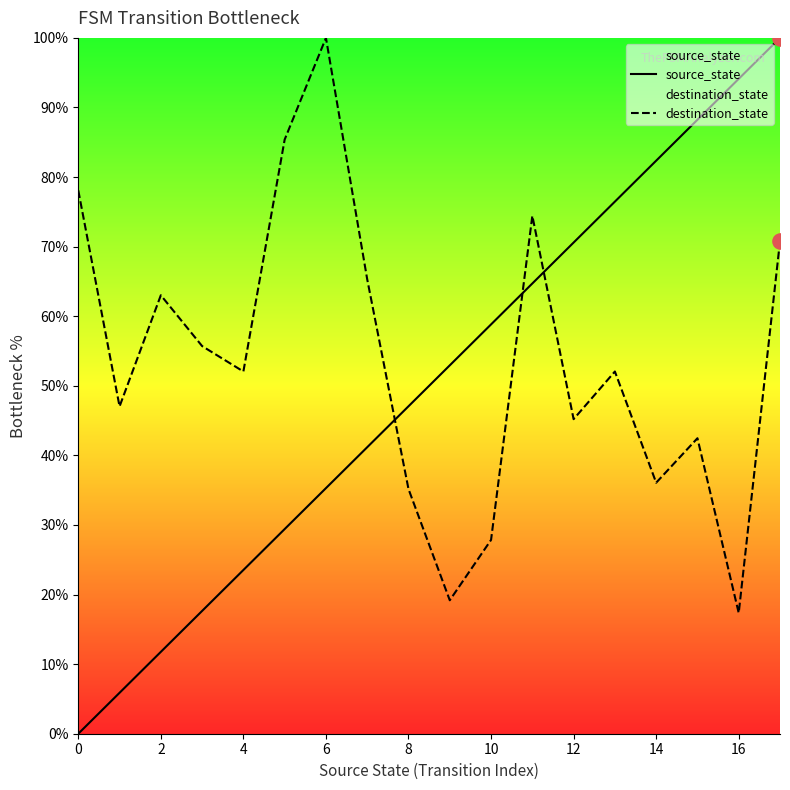

Which series has the largest Y range (max minus min)?

source_state